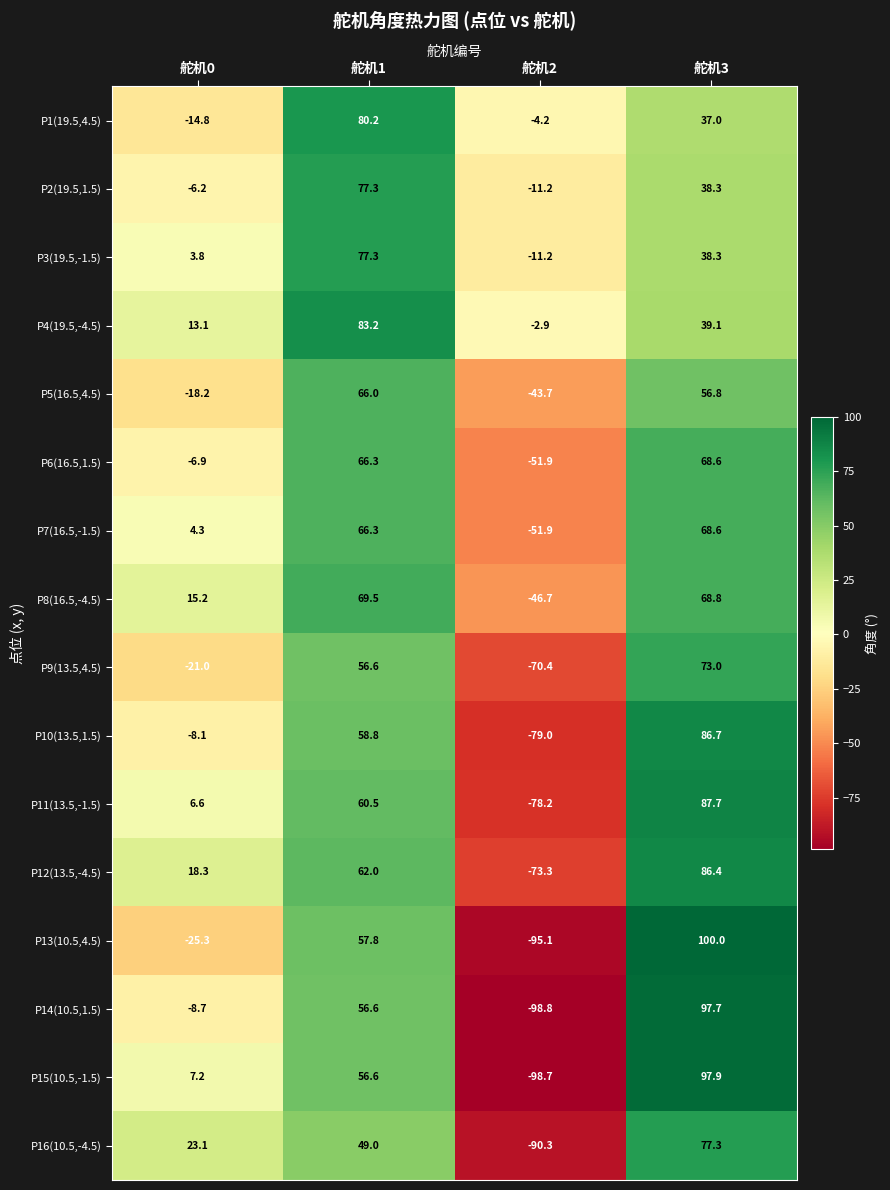

The P10(13.5,1.5) series shows -79.0 at 舵机2. True or false?

True